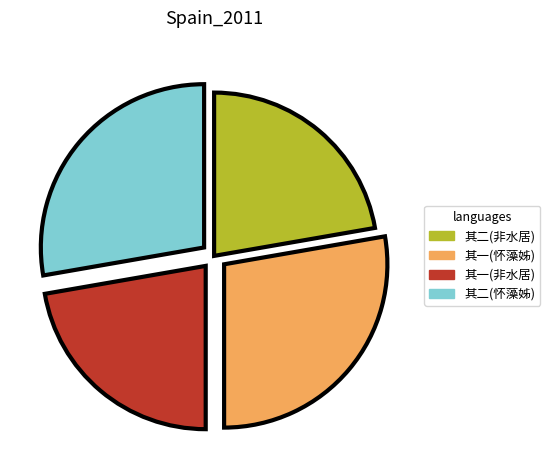

How many slices are in this pie chart?

4